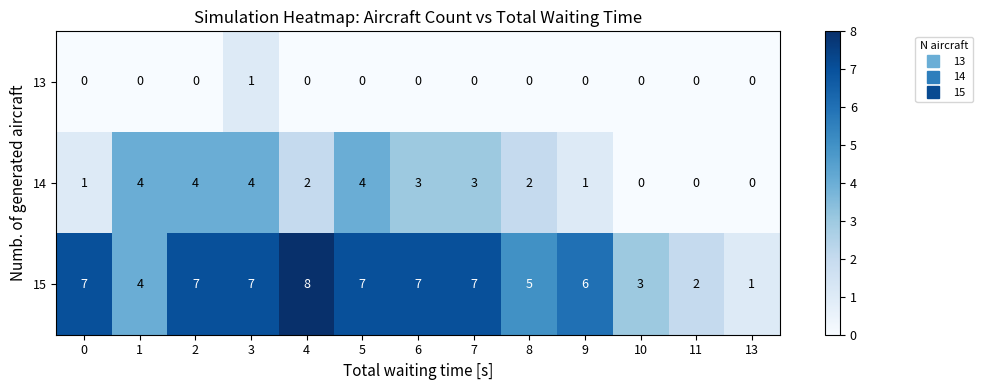

What is the sum of all 14 values?

28